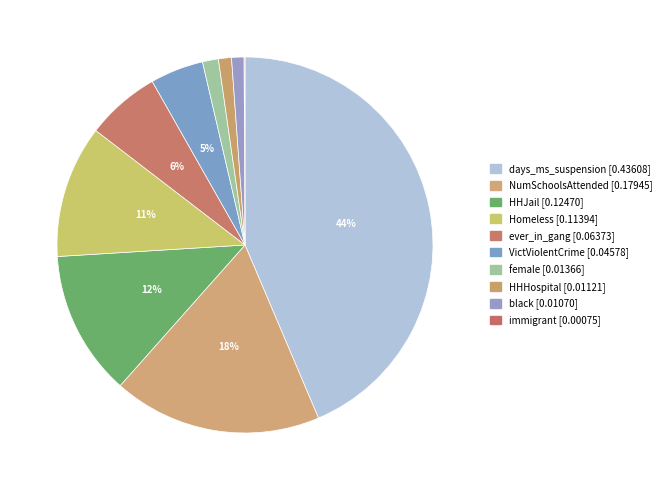

Does Homeless account for over 50% of the chart?

No